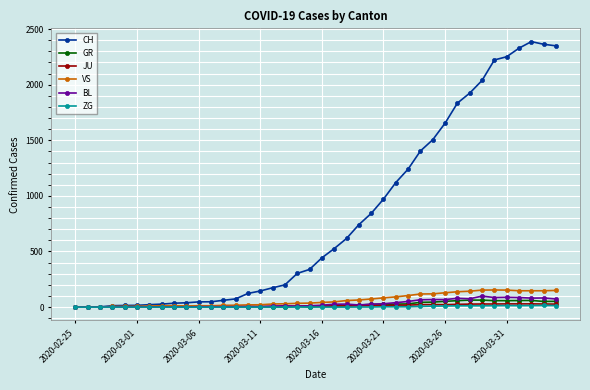

Does the chart have visible grid lines?

Yes